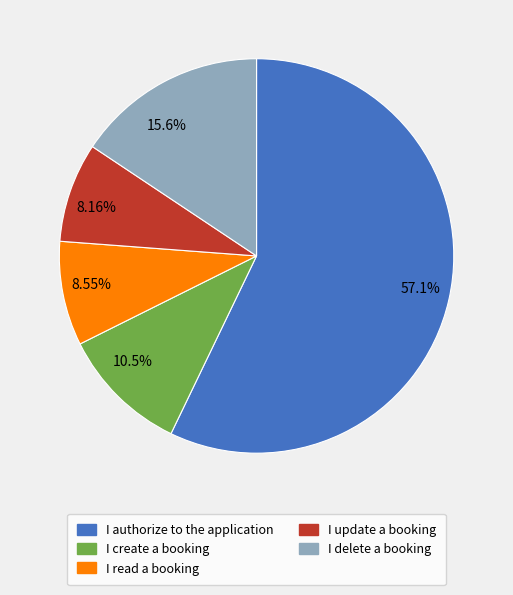

Which has a higher value, I update a booking or I authorize to the application?

I authorize to the application